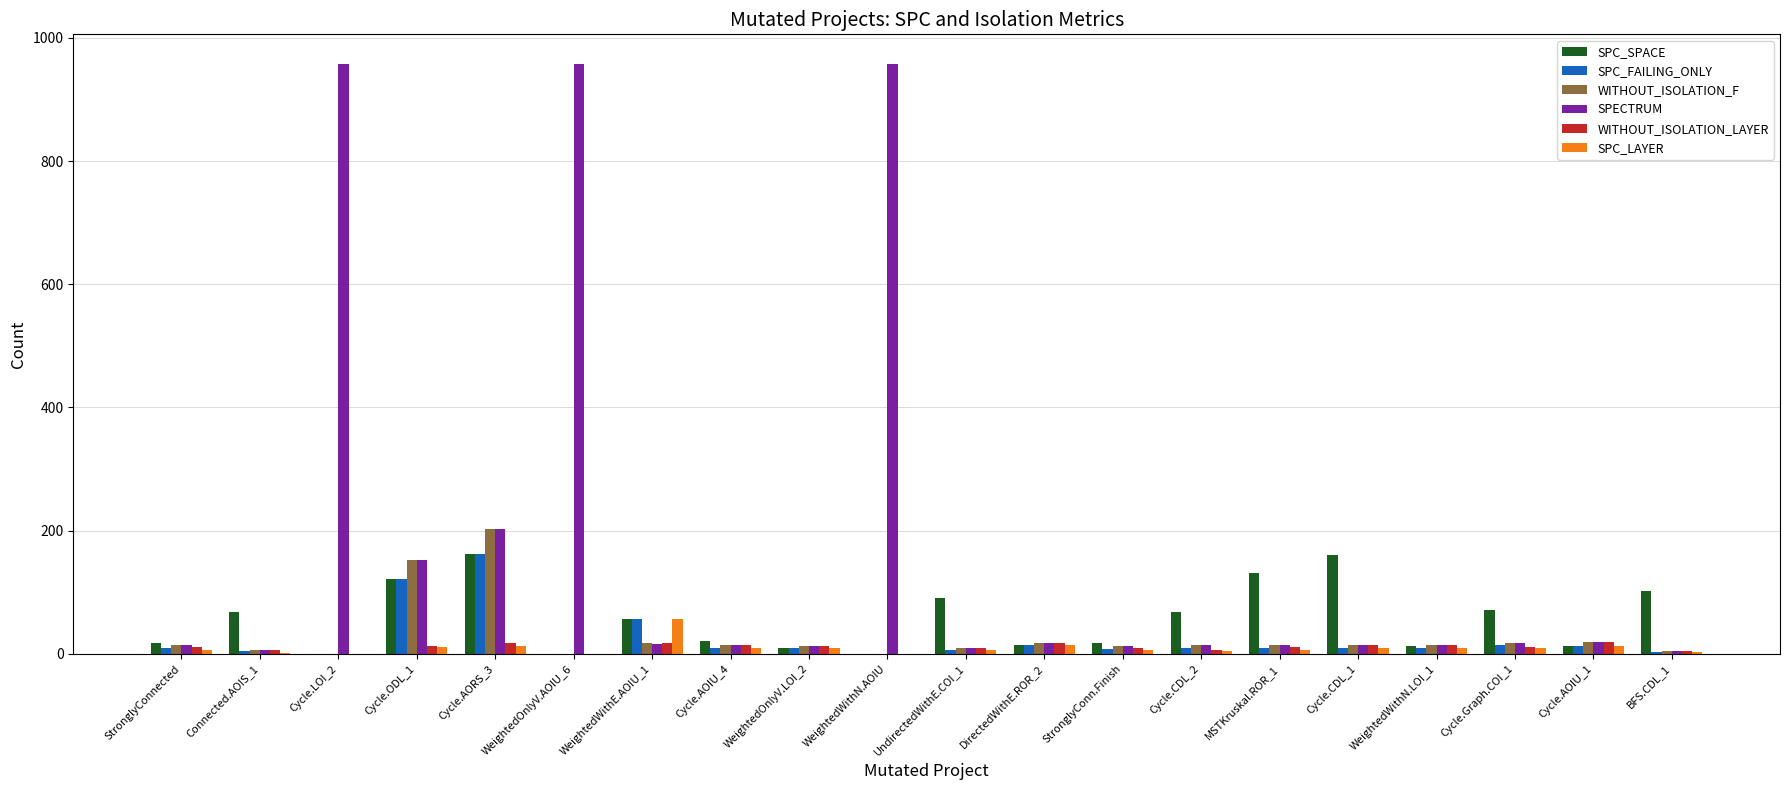

What are all the series names shown in the legend?

SPC_SPACE, SPC_FAILING_ONLY, WITHOUT_ISOLATION_F, SPECTRUM, WITHOUT_ISOLATION_LAYER, SPC_LAYER